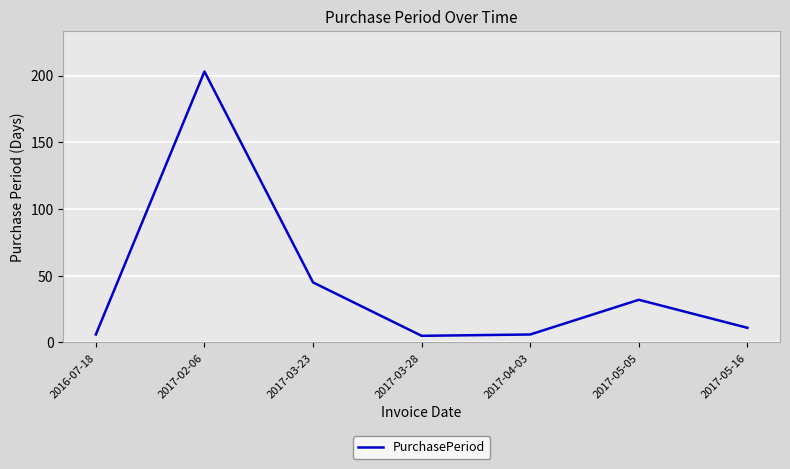

True or false: there are more than 0 points higher than both neighbors.

True